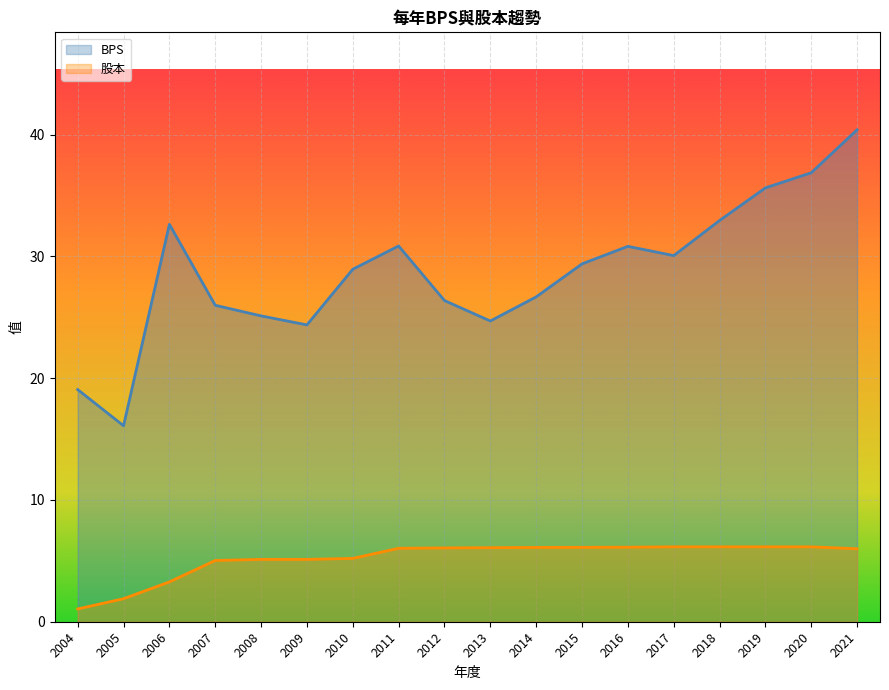

True or false: BPS has more than 0 points higher than both neighbors.

True